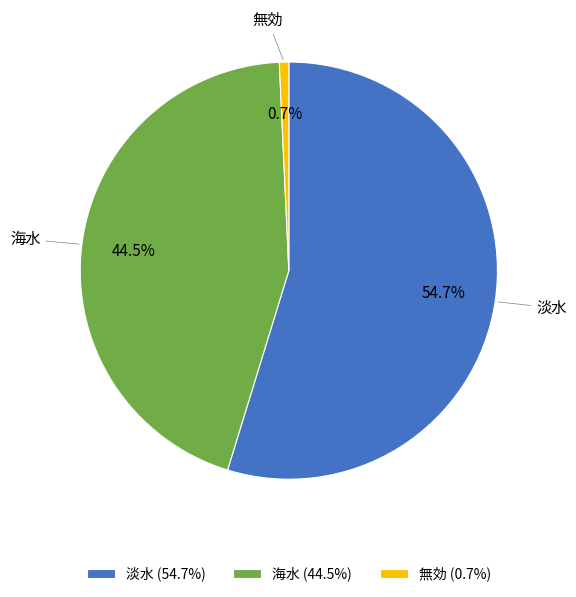

Which has a higher value, 海水 or 無効?

海水